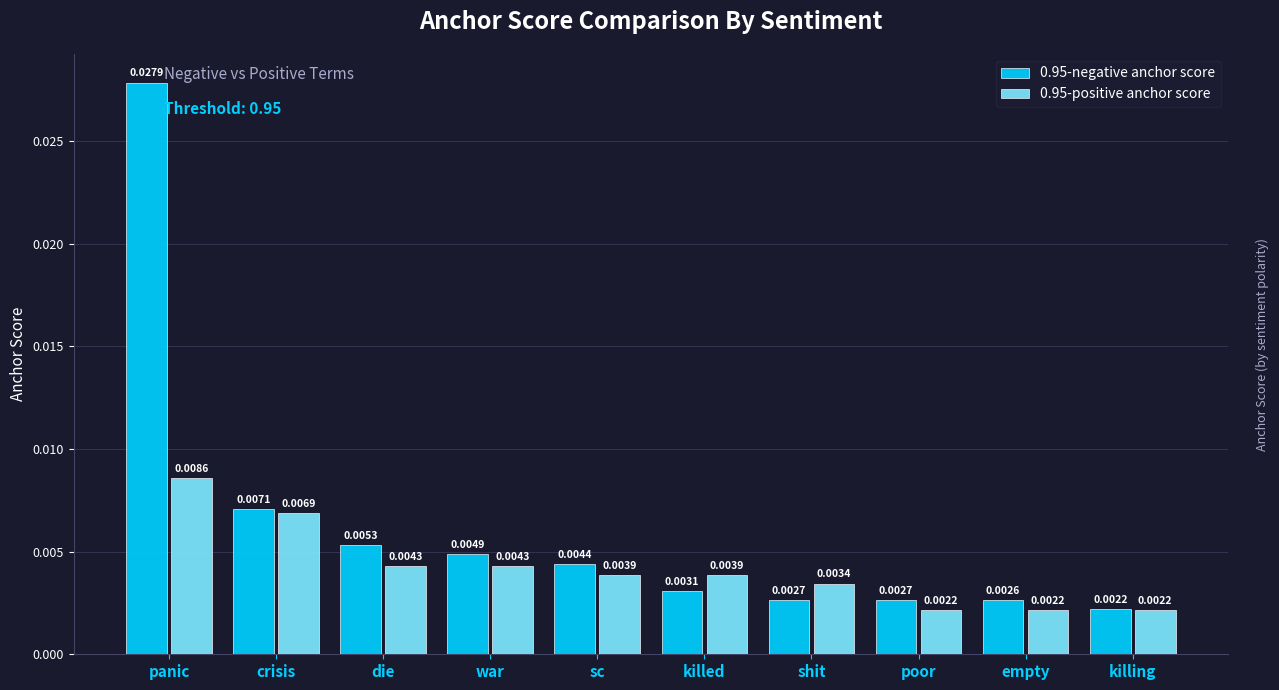

How many bars are there in each group?

2